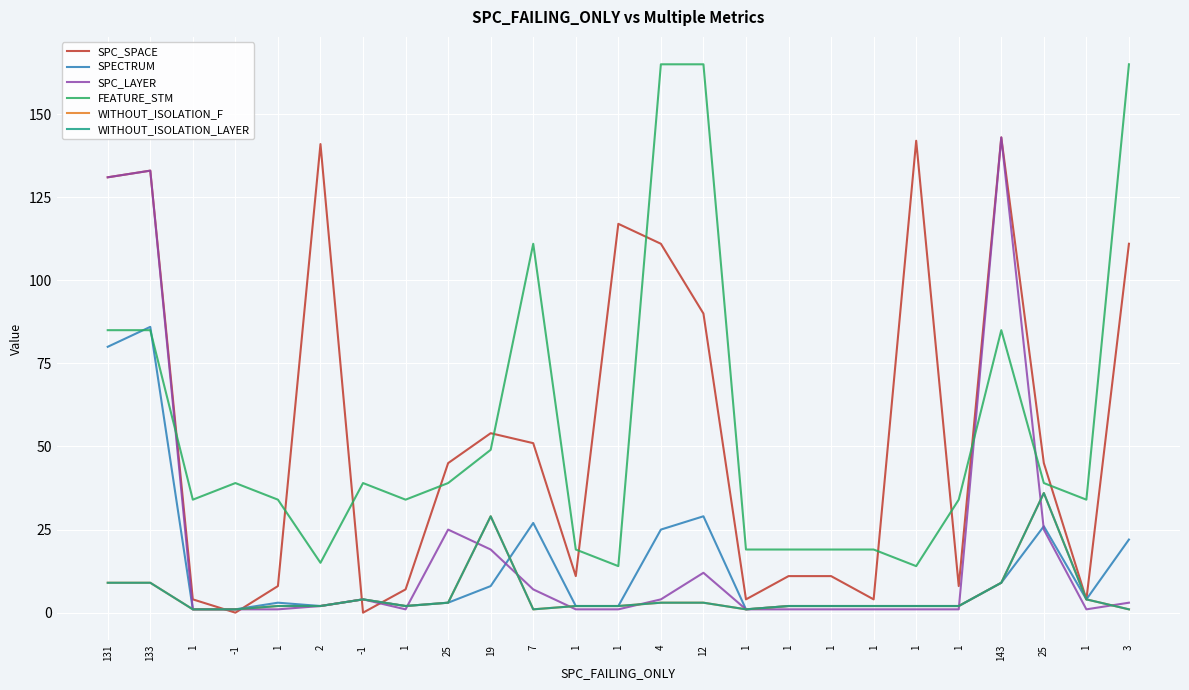

Is the value of SPC_SPACE at 19 greater than the value of SPECTRUM at 1?

Yes